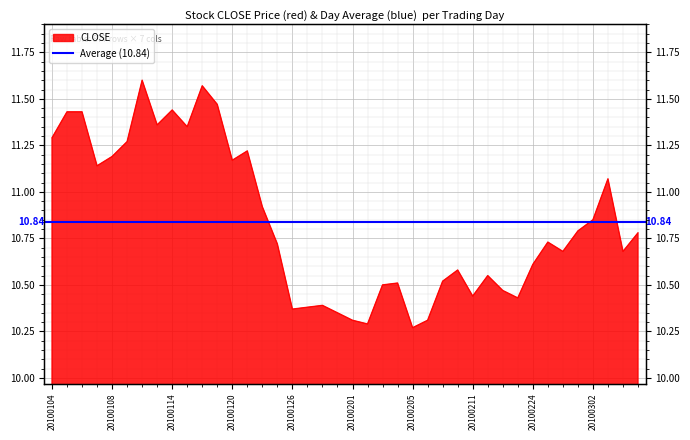

True or false: there are more than 1 points higher than both neighbors.

True